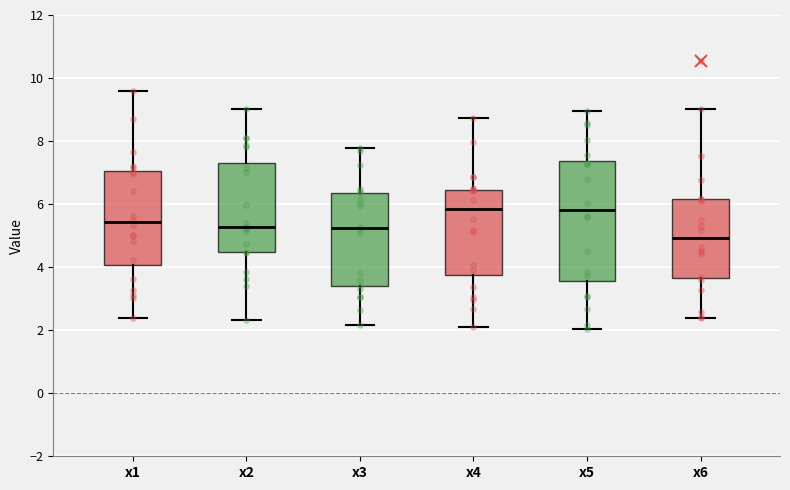

Comparing the boxes themselves (not the whiskers), which one is the tallest?

x5